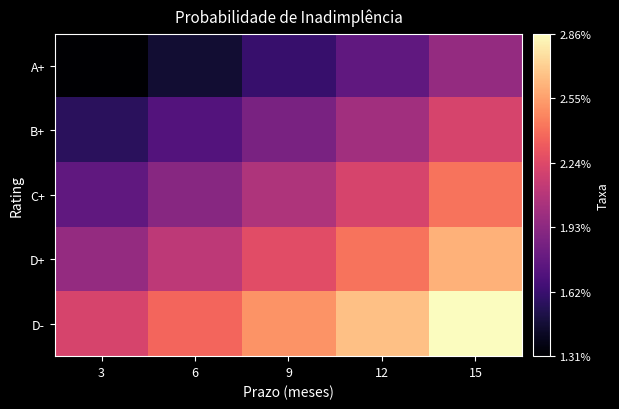

At 15, list the series in order from smallest to largest.

A+, B+, C+, D+, D-